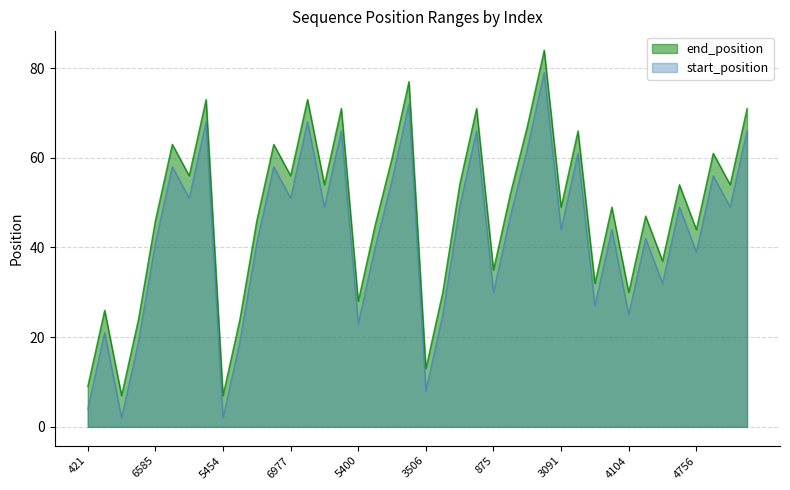

The value of end_position at 4756 is 44. True or false?

True